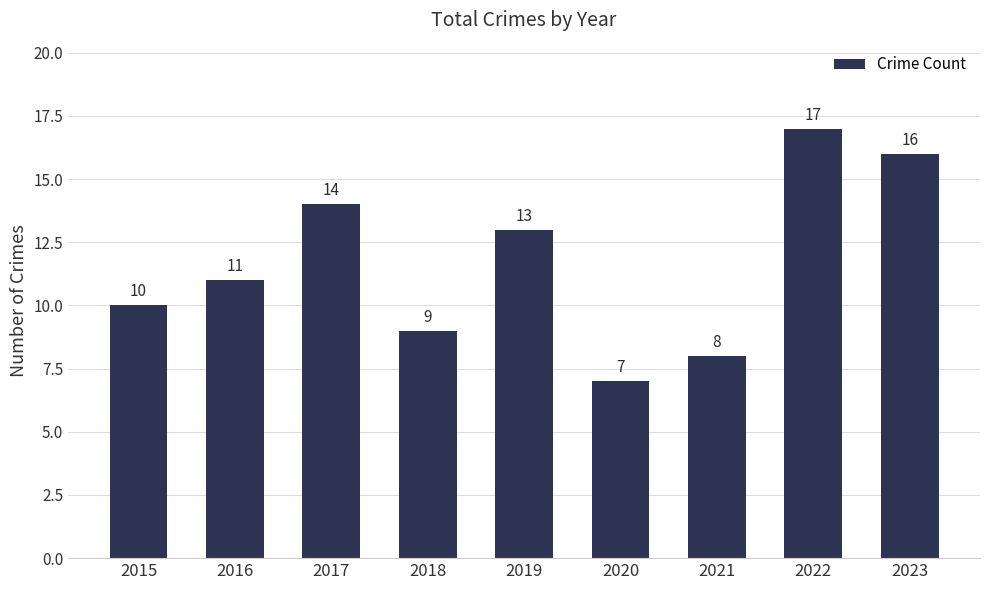

What is the value of the 6th bar from the left?

7